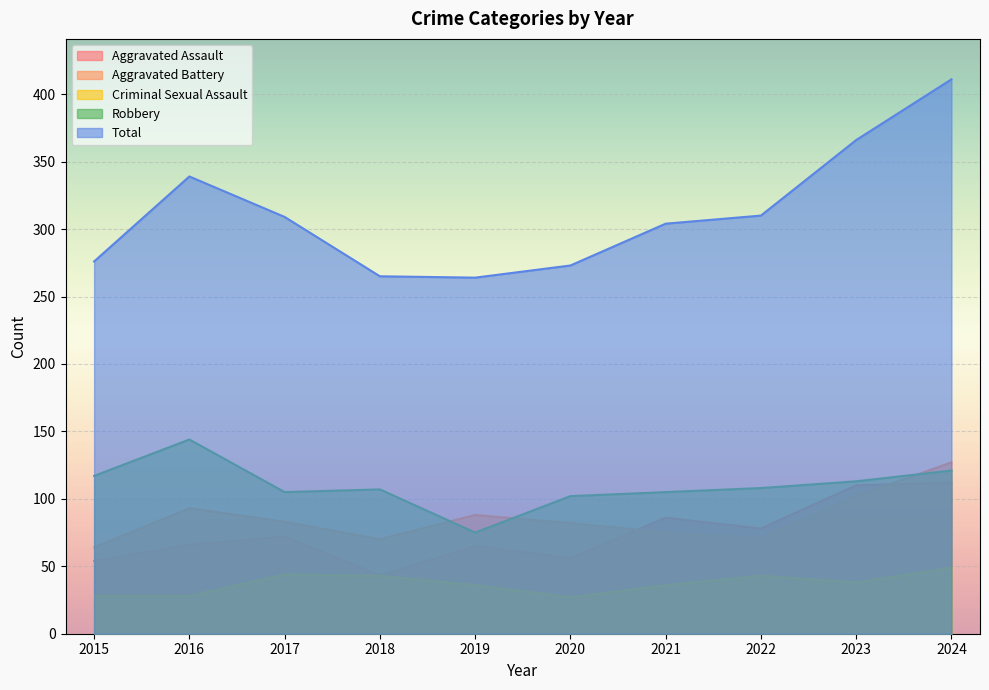

What is the value of the Robbery point at the 7th from the left?

105